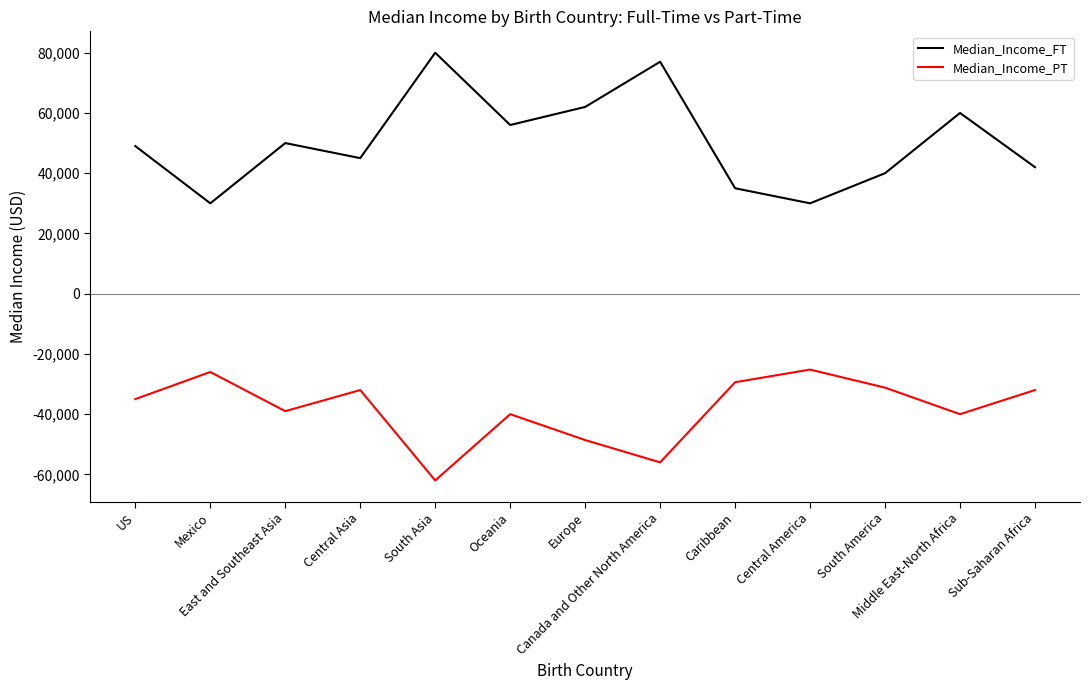

Read the Median_Income_FT value at East and Southeast Asia, to the nearest 50.

50000